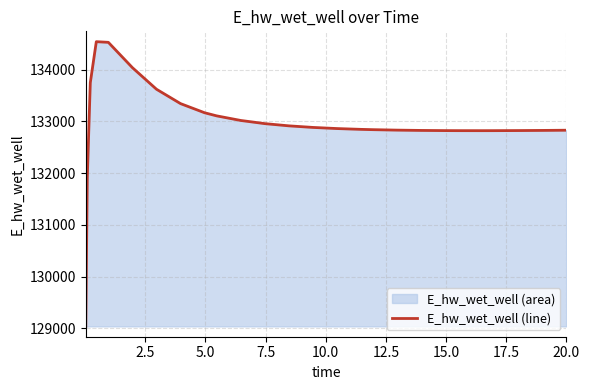

What is the greatest value displayed?

134537.9